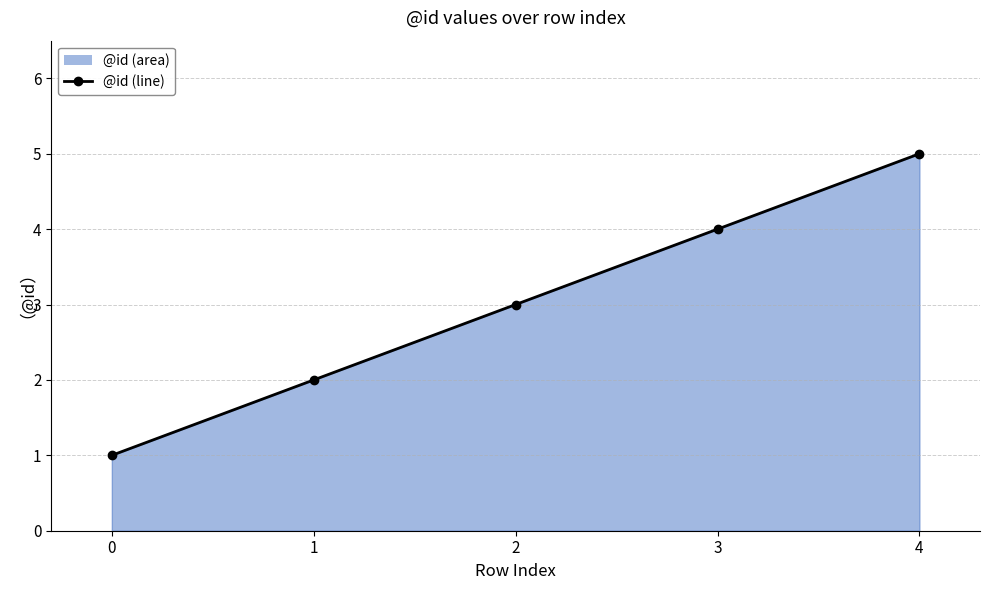

How many values are between 2 and 4?

3